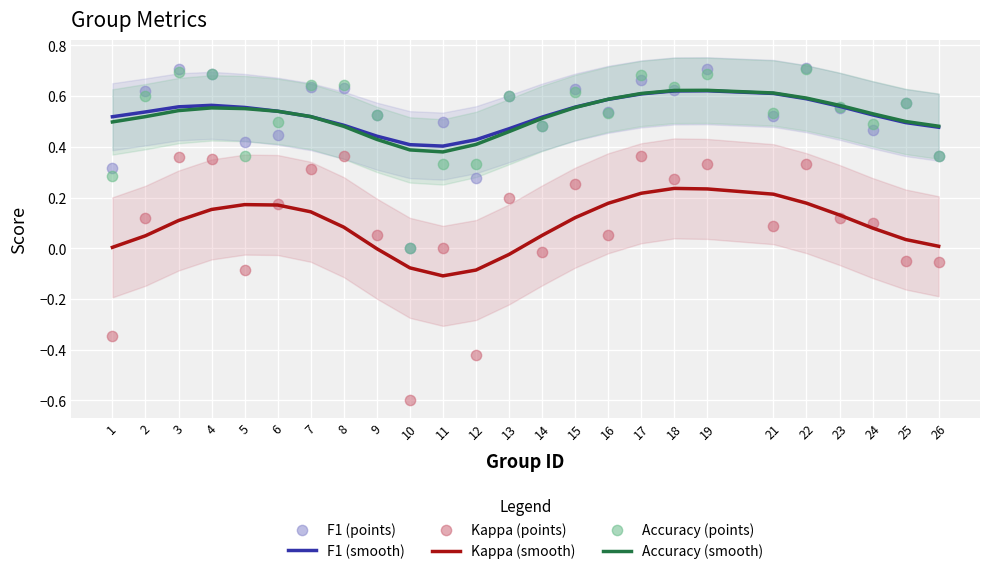

Which series contains the lowest Y value?

Kappa (points)